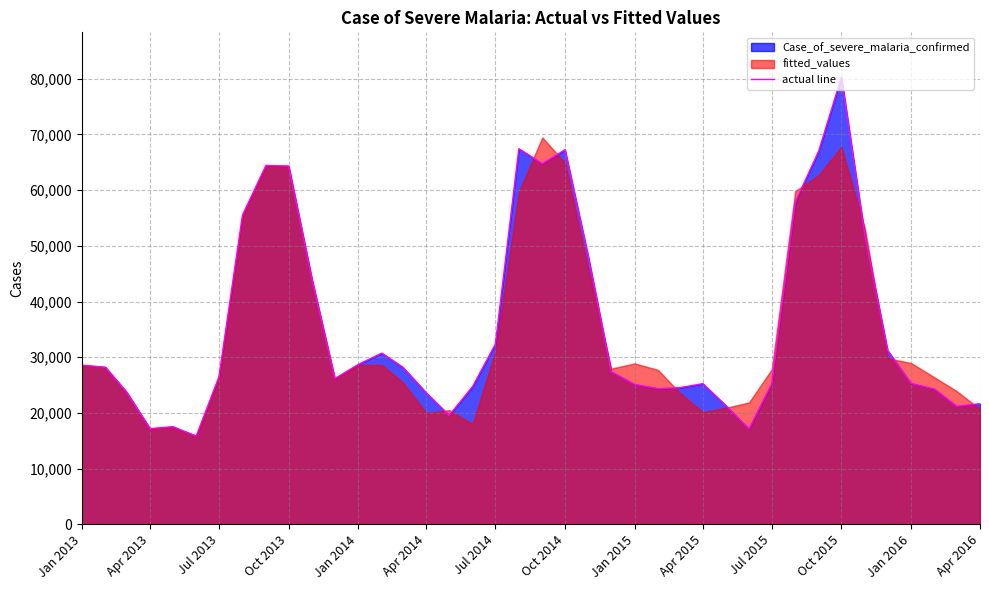

How many points are lower than both their immediate neighbors (excluding endpoints)?

8